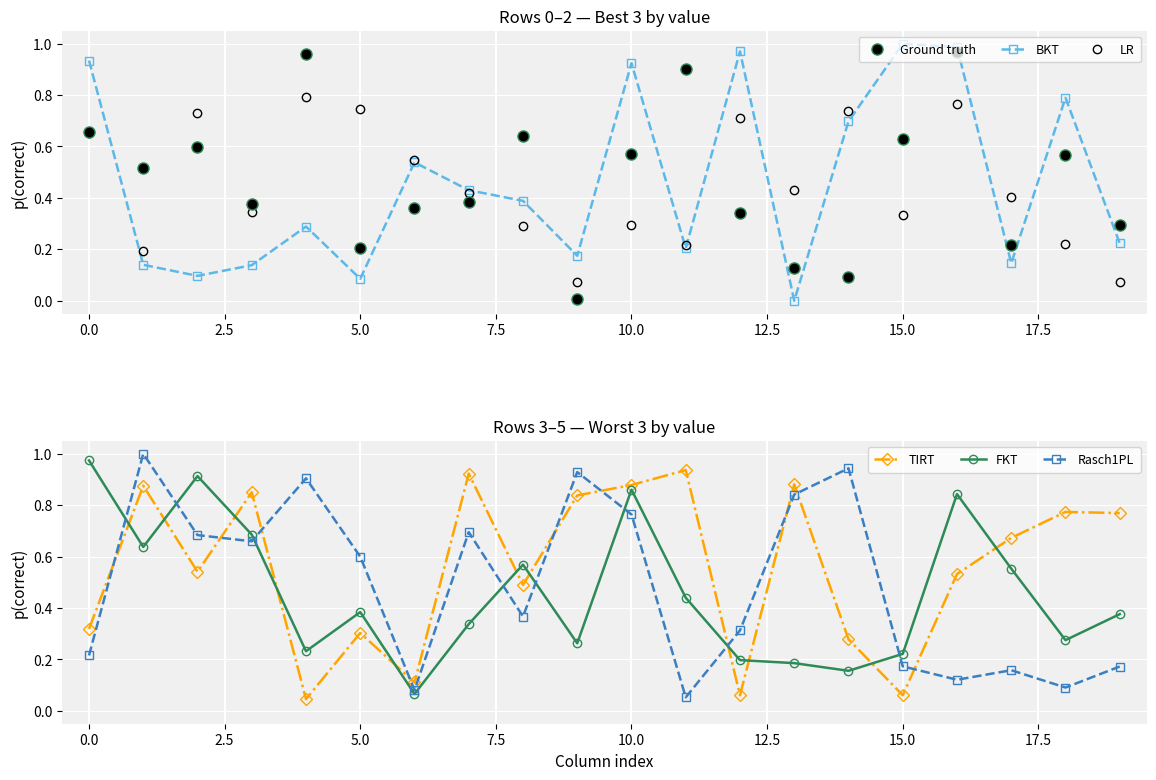

At 17, list the series in order from largest to smallest.

TIRT, FKT, LR, Ground truth, Rasch1PL, BKT